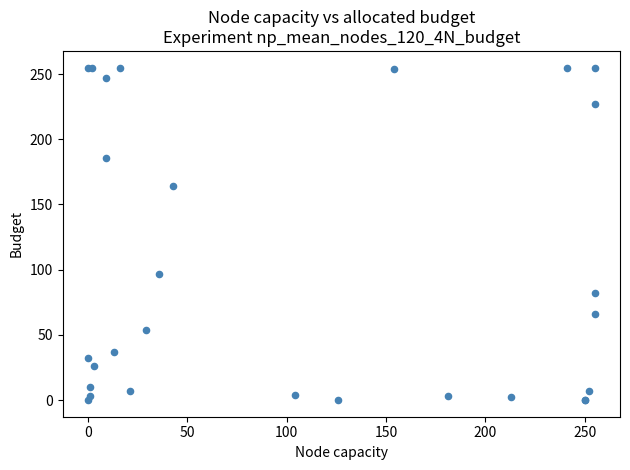

What Y value in the scatter plot is closest to 127?

97